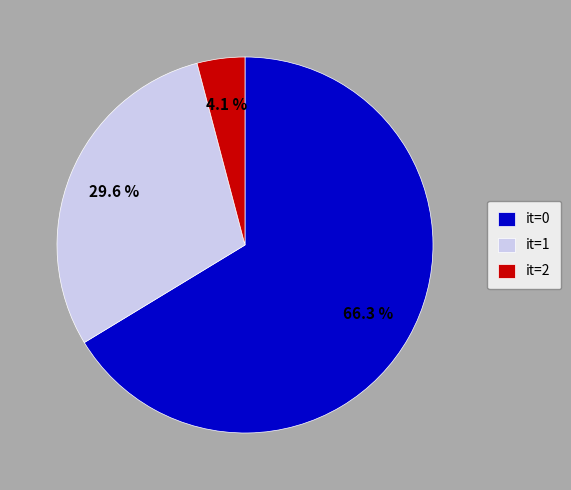

Is there any slice that represents more than half of the pie?

Yes